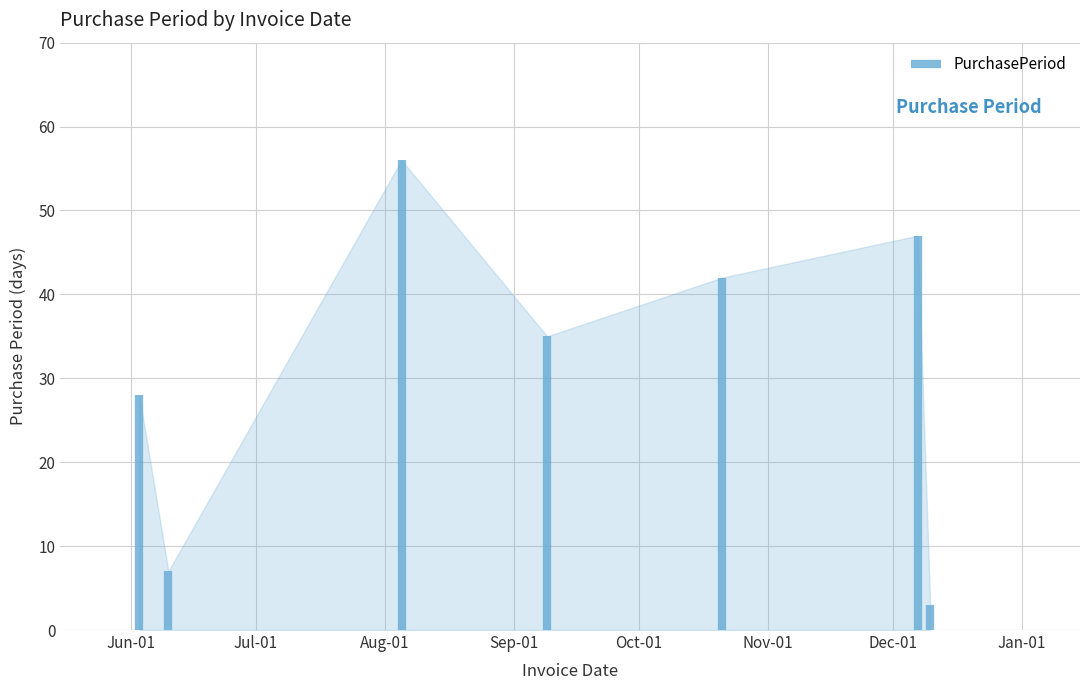

Which label corresponds to the smallest value in the chart?

2015-12-10